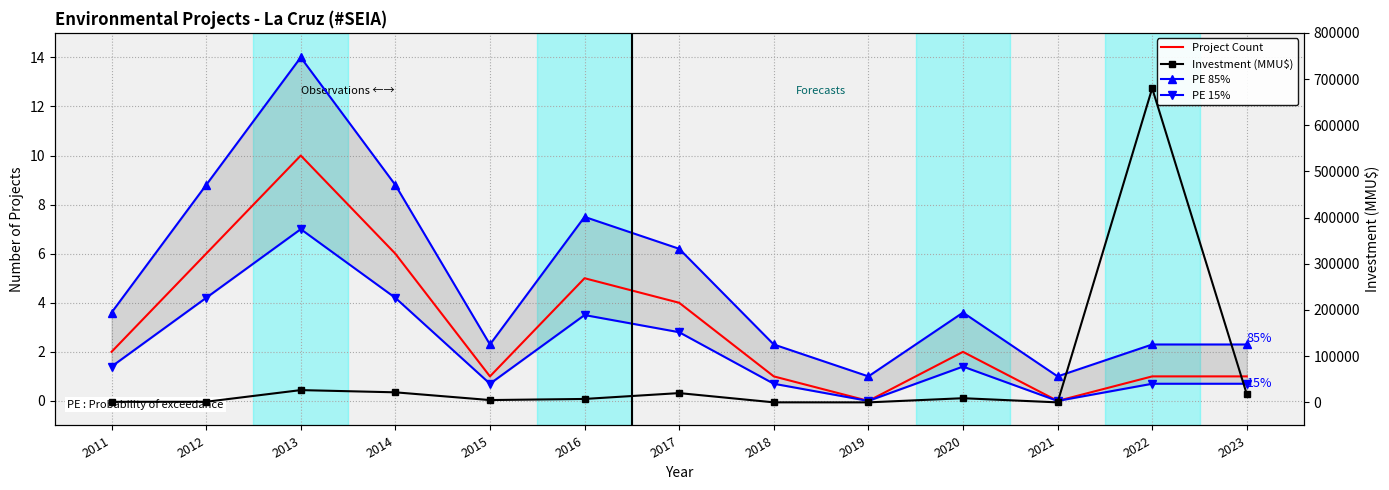

At how many categories does at least one series exceed 417671?

1